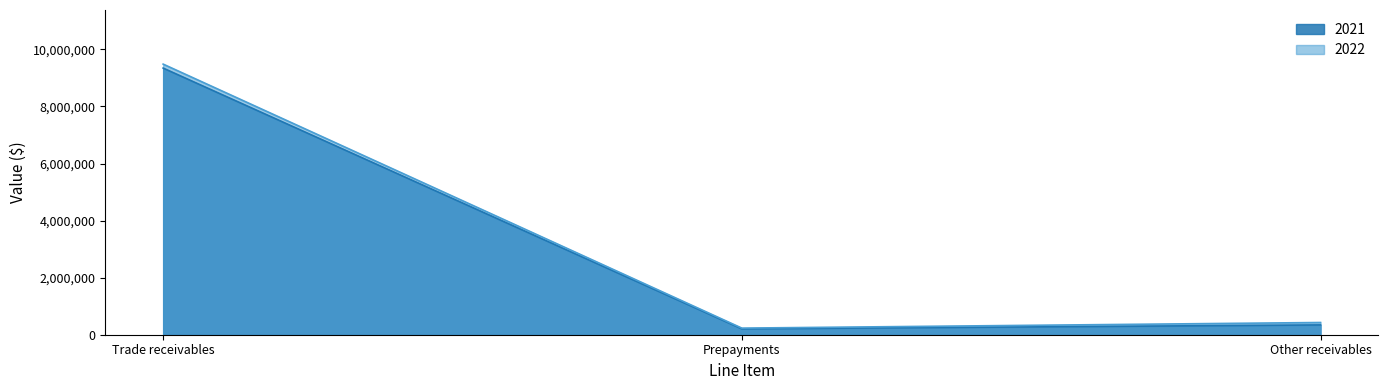

At which label does 2021 reach its minimum?

Prepayments